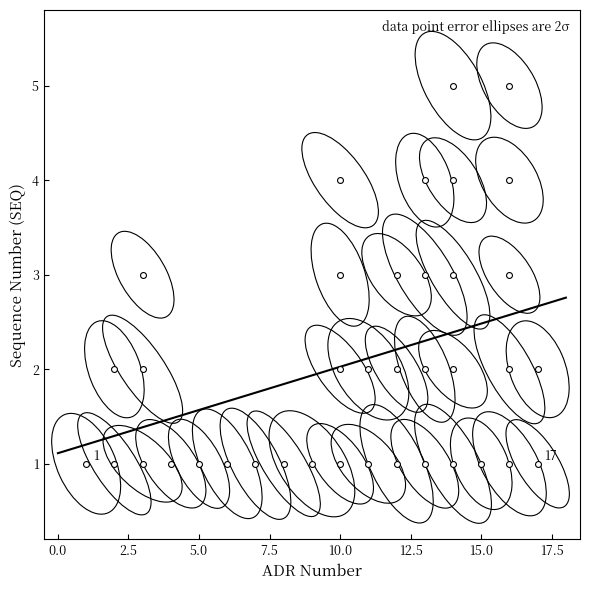

What is the range of Y values (max minus min)?

4